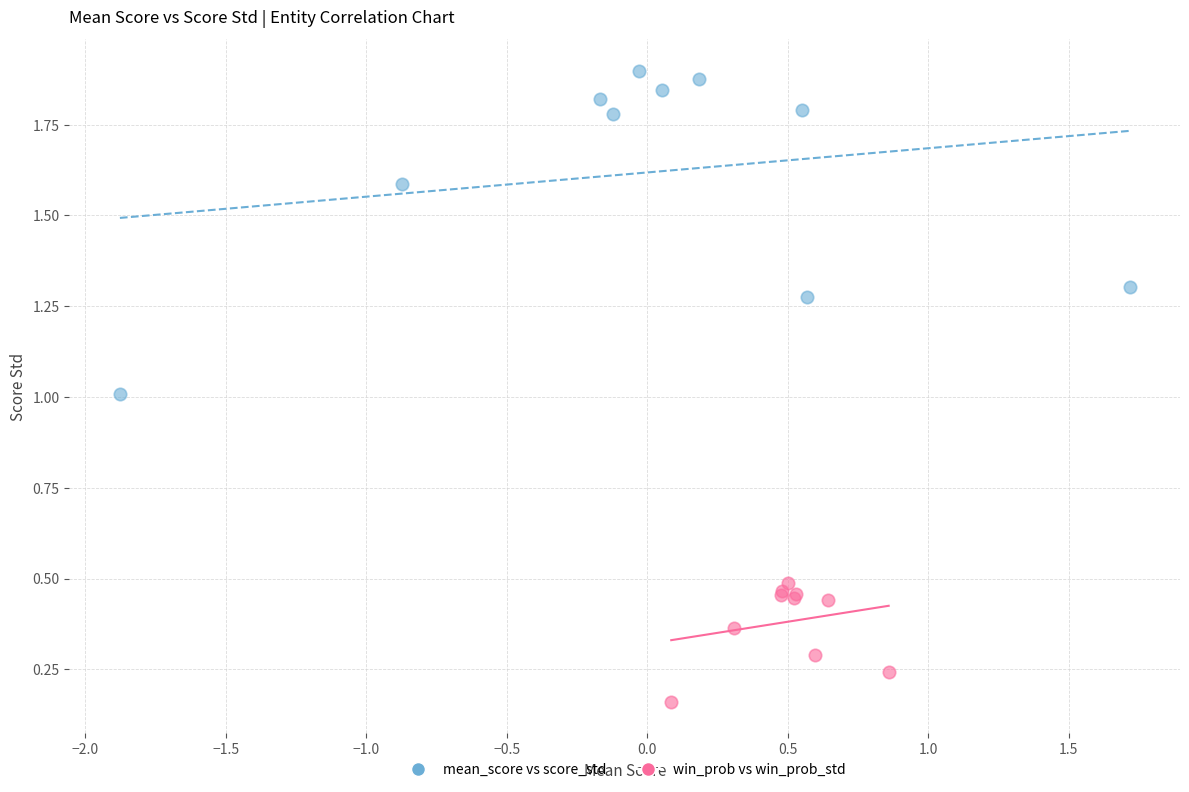

Which series reaches the maximum Y coordinate?

mean_score vs score_std